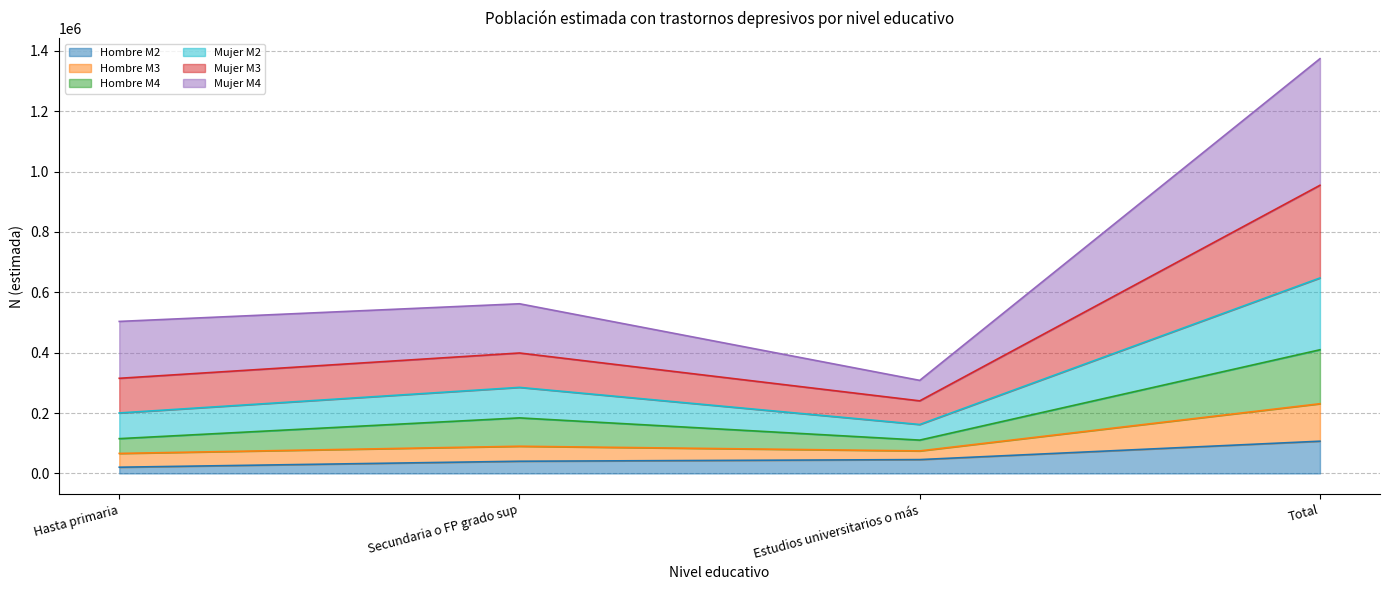

What position from the right is Total?

1